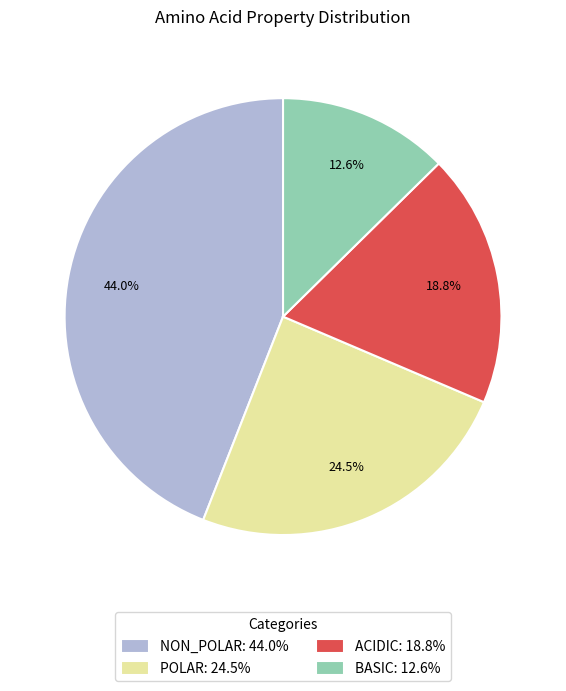

Does any single category account for the majority?

No